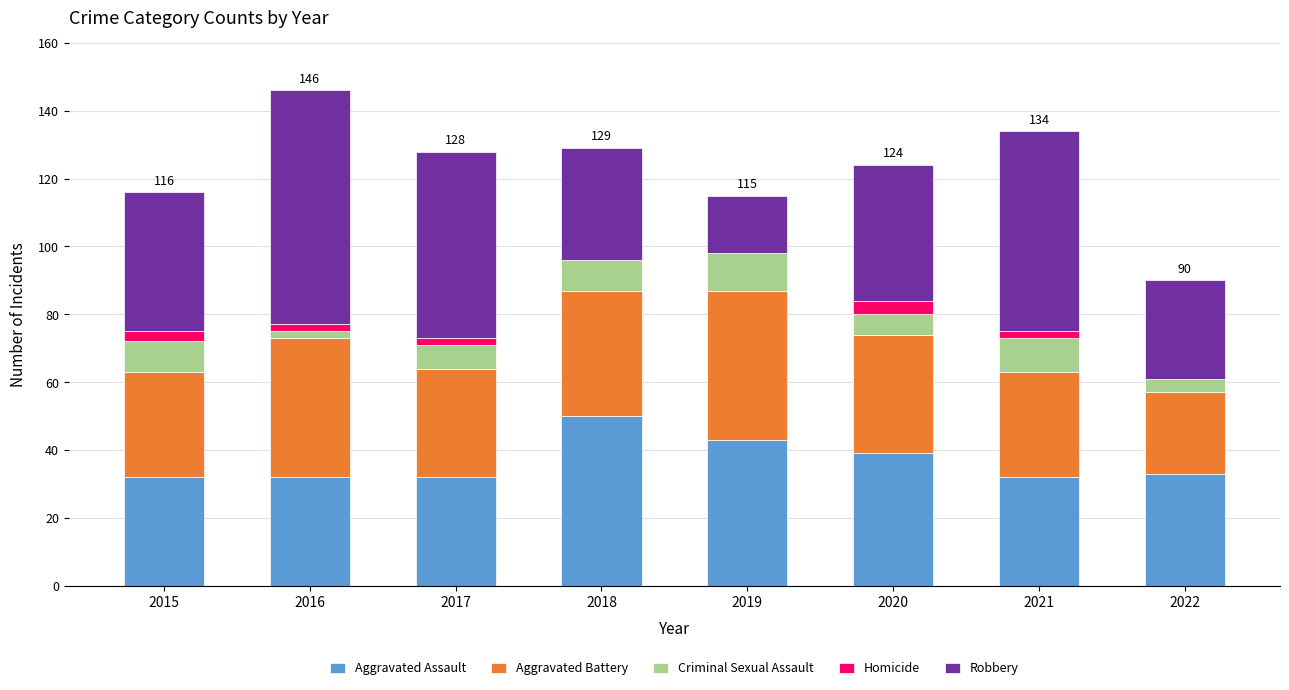

What is the sum of the Aggravated Assault values at 2019 and 2022?

76